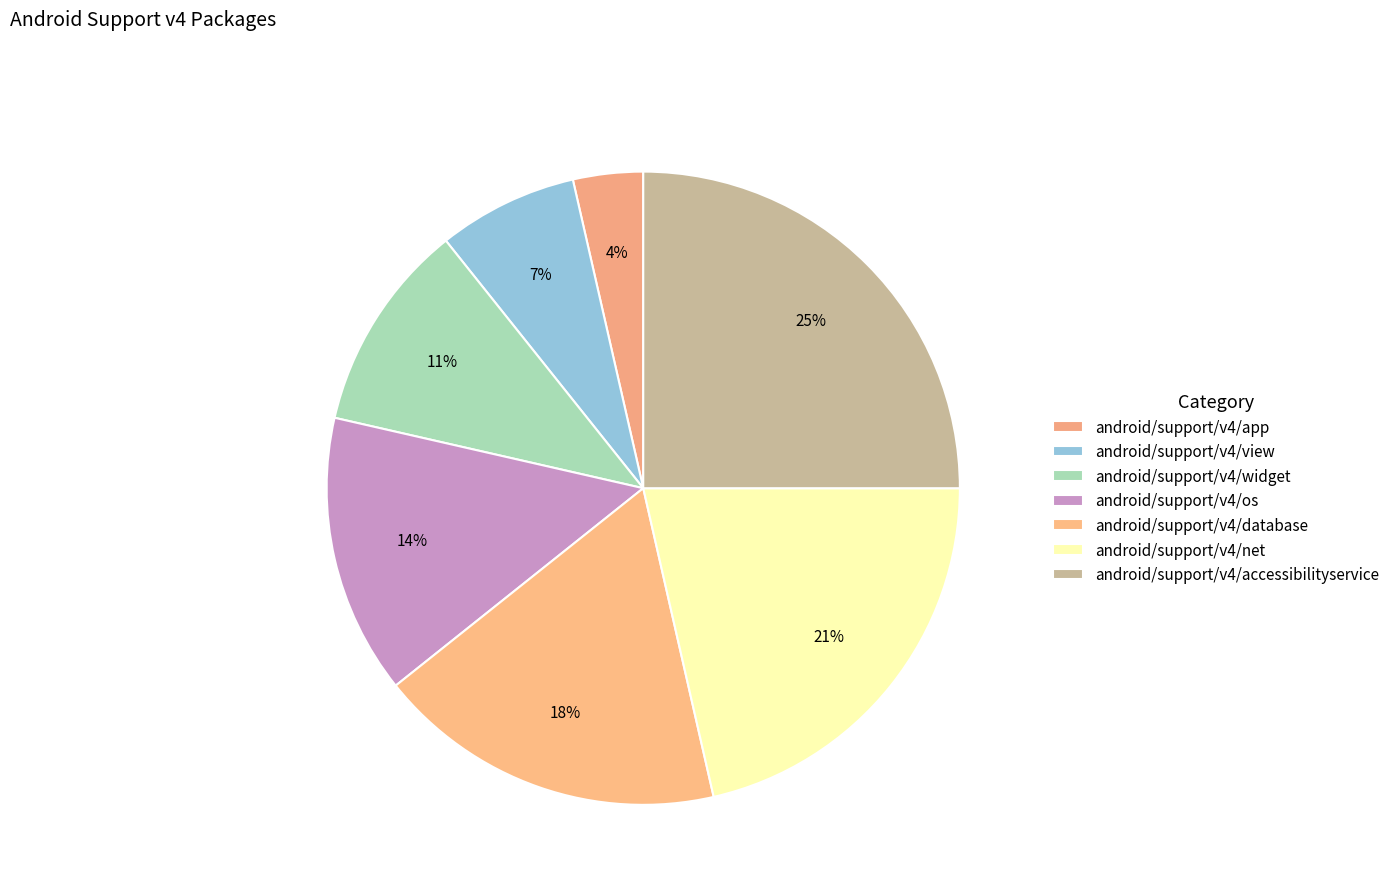

Which slice is the largest?

android/support/v4/accessibilityservice